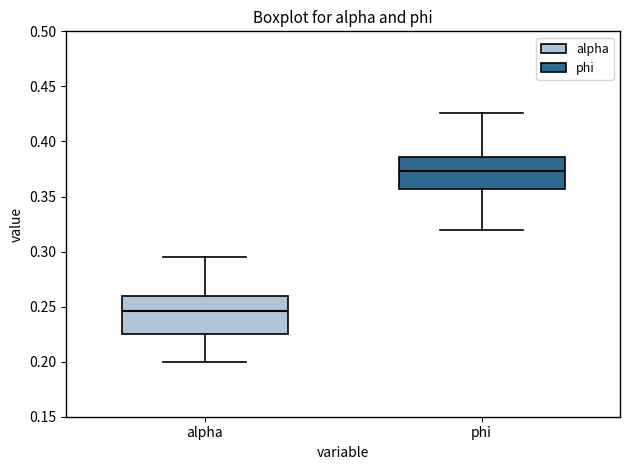

Which box has the lowest median line?

alpha